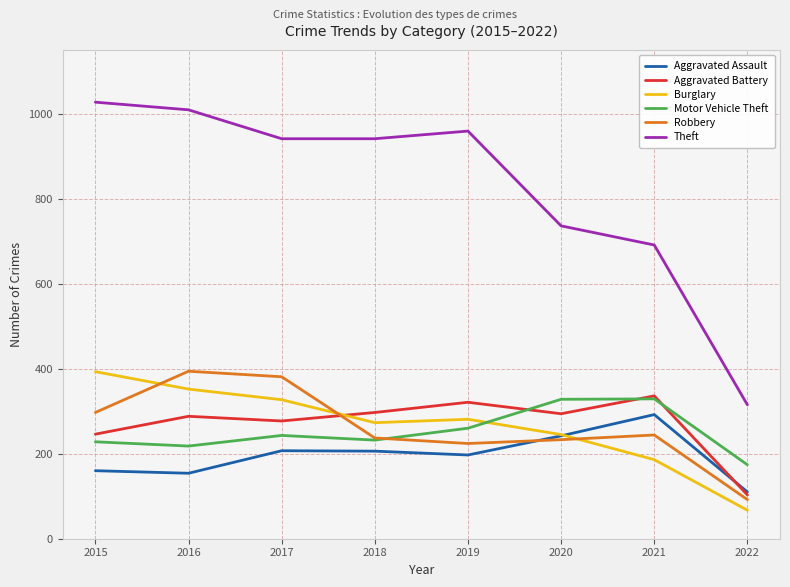

Where is the first local minimum for Burglary?

2018